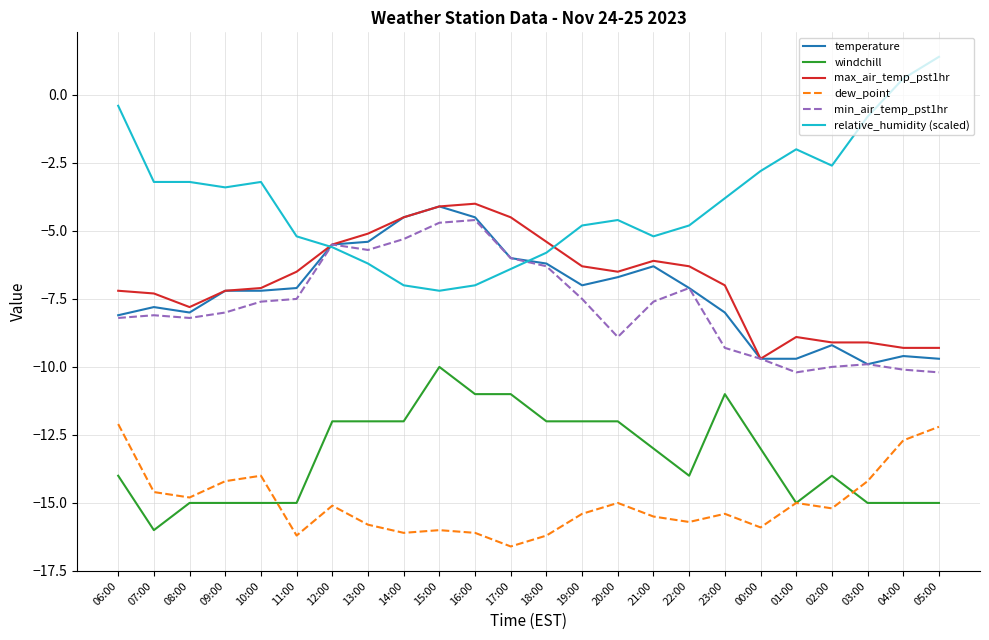

Is this an area chart (filled region under the line)?

No